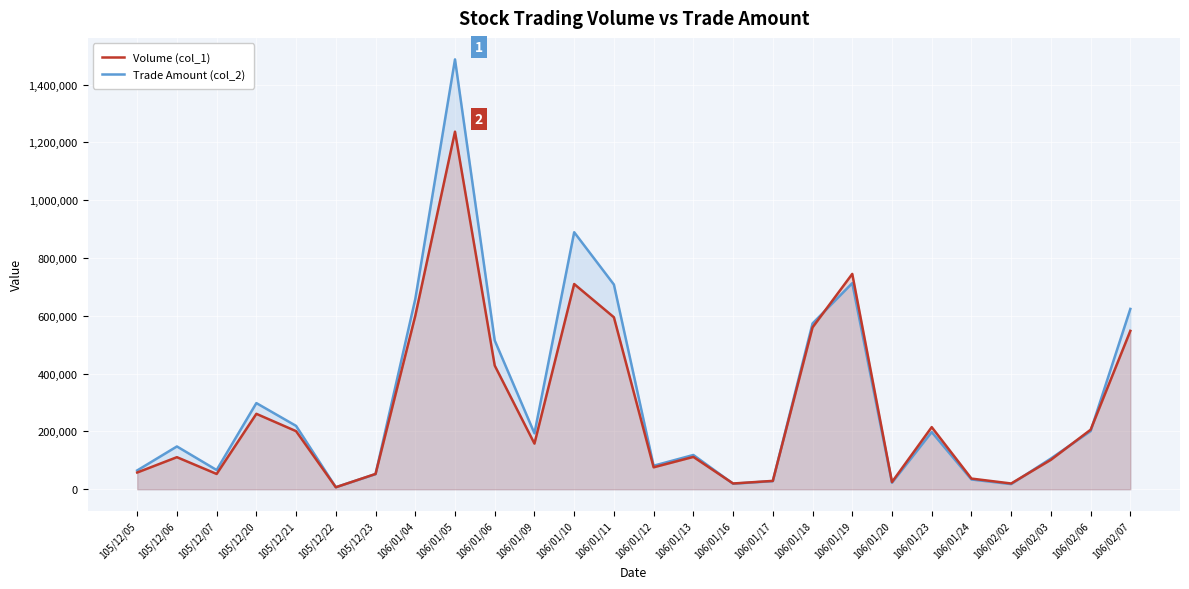

How many lines are shown in the chart?

2